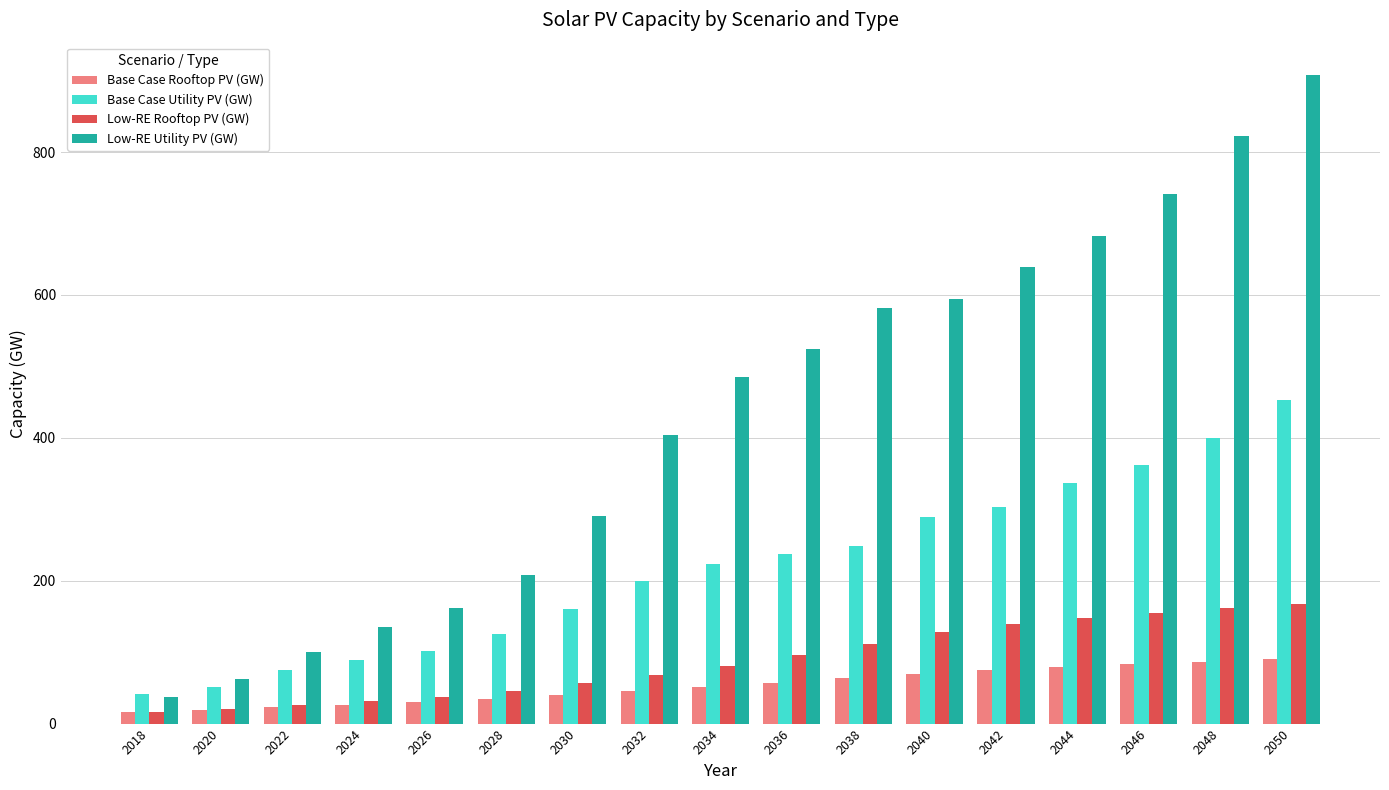

What is the lowest value of the Base Case Rooftop PV (GW) series?

16.3